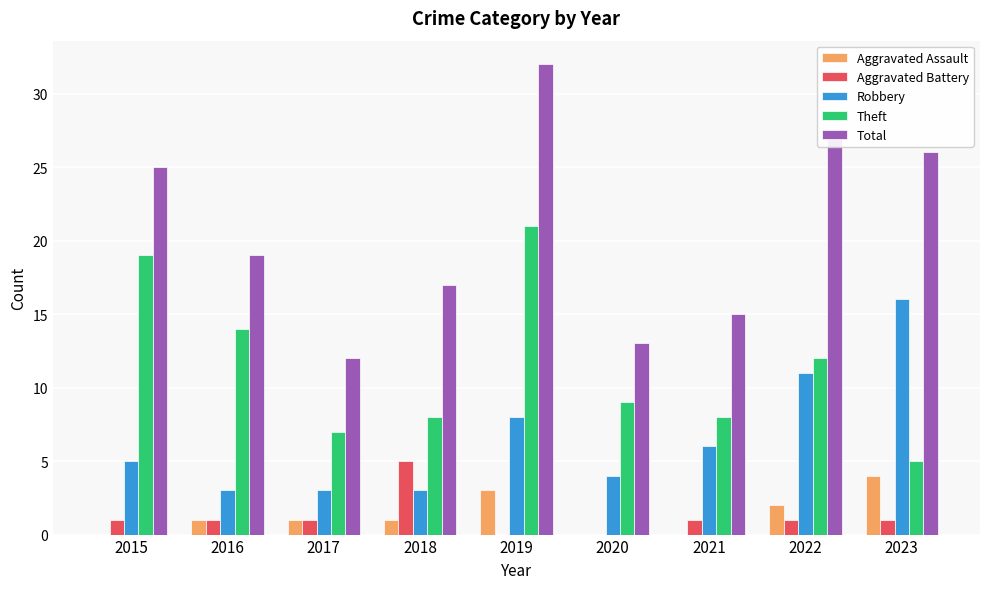

Which series has the largest total across all categories?

Total